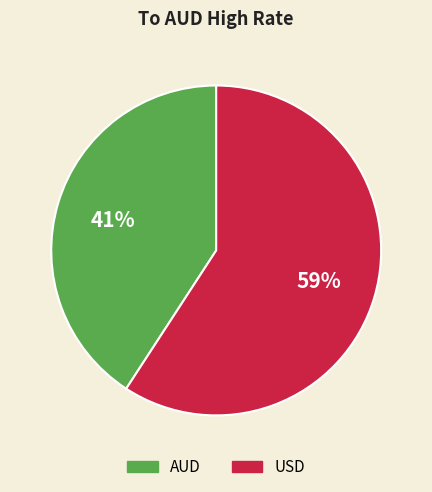

Count the number of slices in the pie.

2